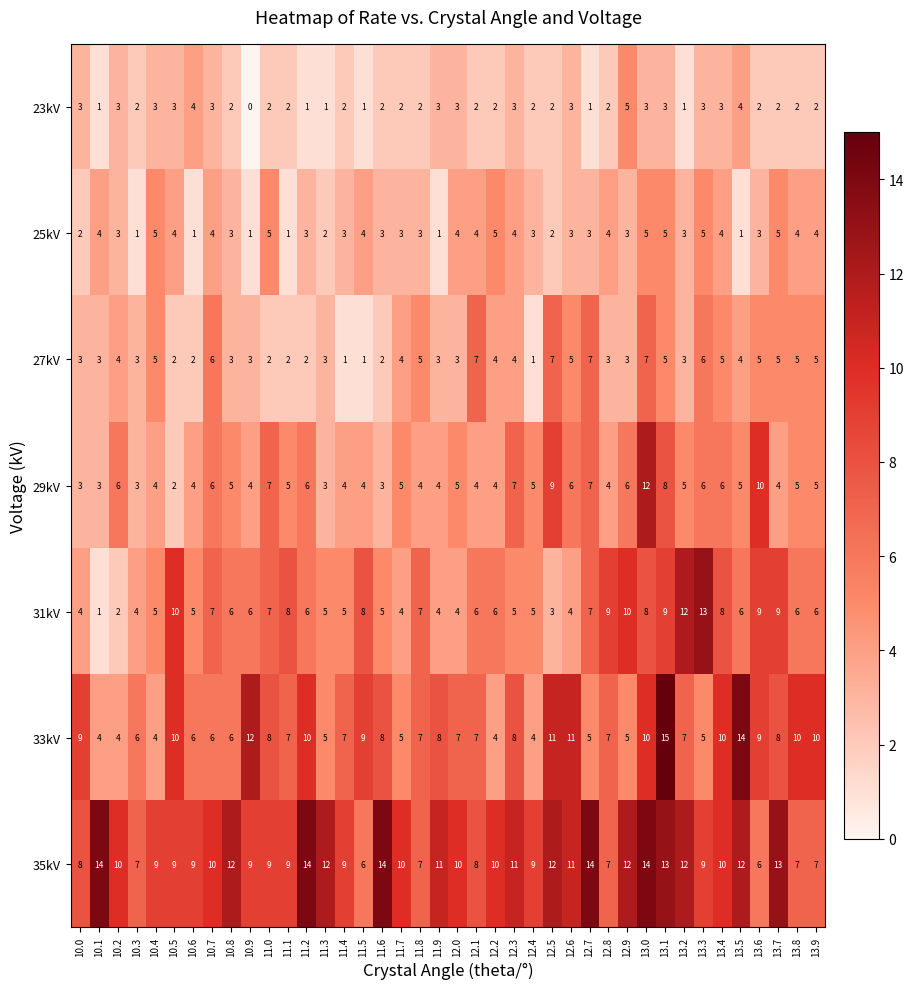

What is the total value across all series at 13.2?

43